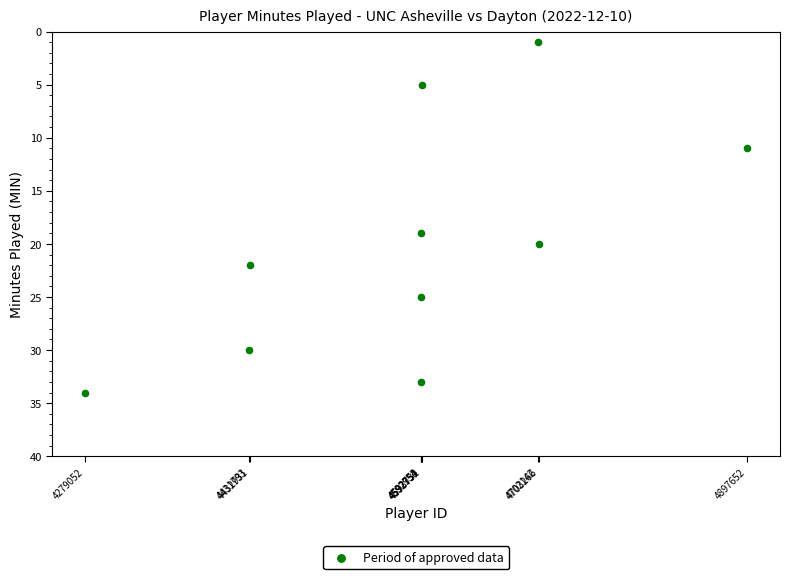

What is the average Y value?

20